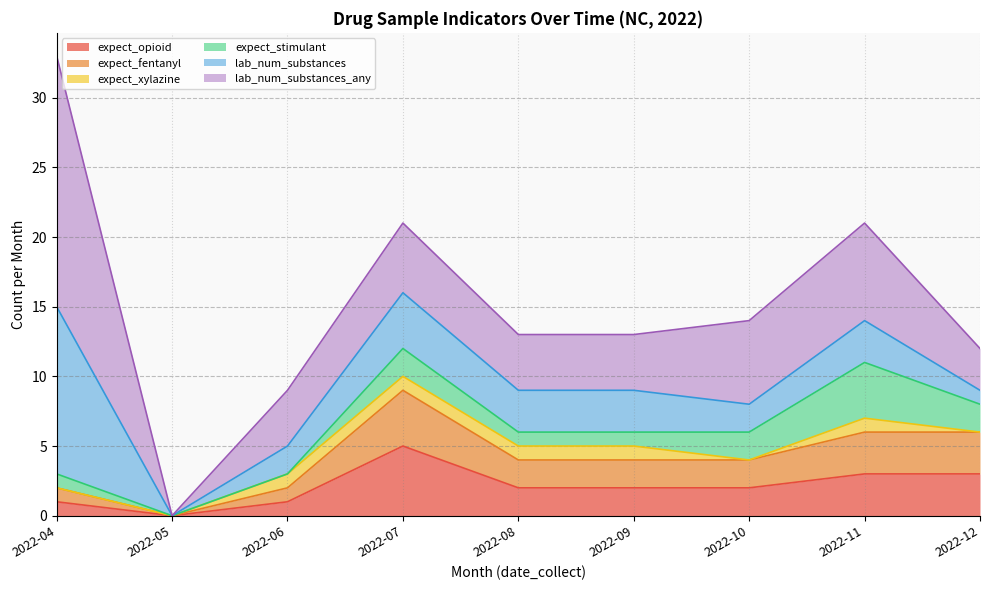

Rank the series at 2022-06 from lowest to highest value.

expect_stimulant, expect_opioid, expect_fentanyl, expect_xylazine, lab_num_substances, lab_num_substances_any